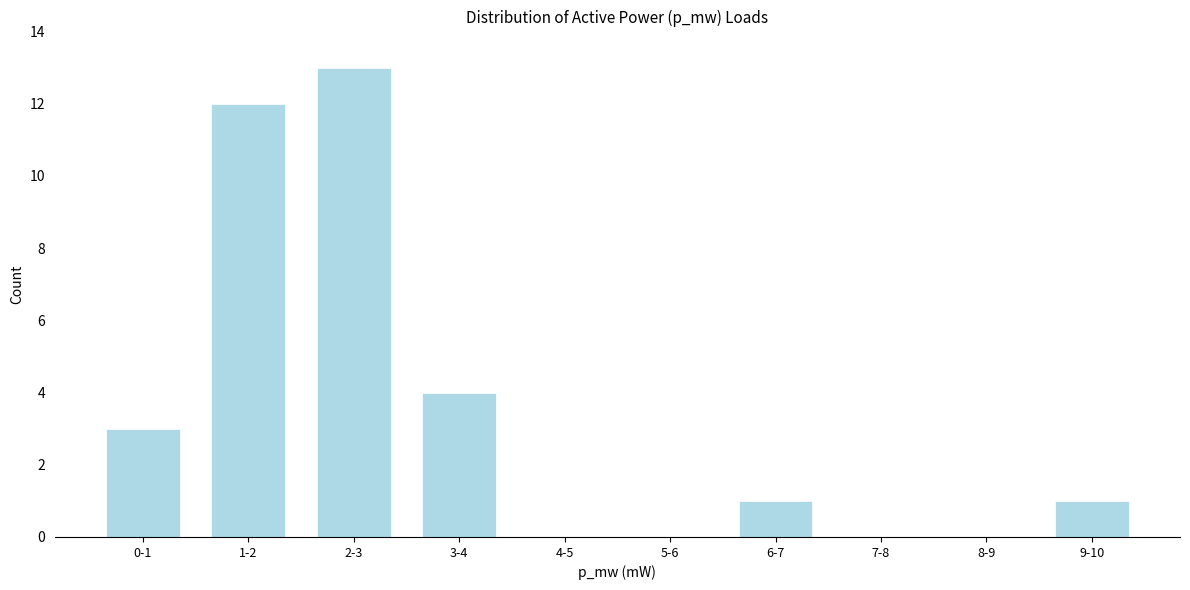

Reading left to right, transcribe all the data shown in this chart.

0-1=3	1-2=12	2-3=13	3-4=4	4-5=0	5-6=0	6-7=1	7-8=0	8-9=0	9-10=1